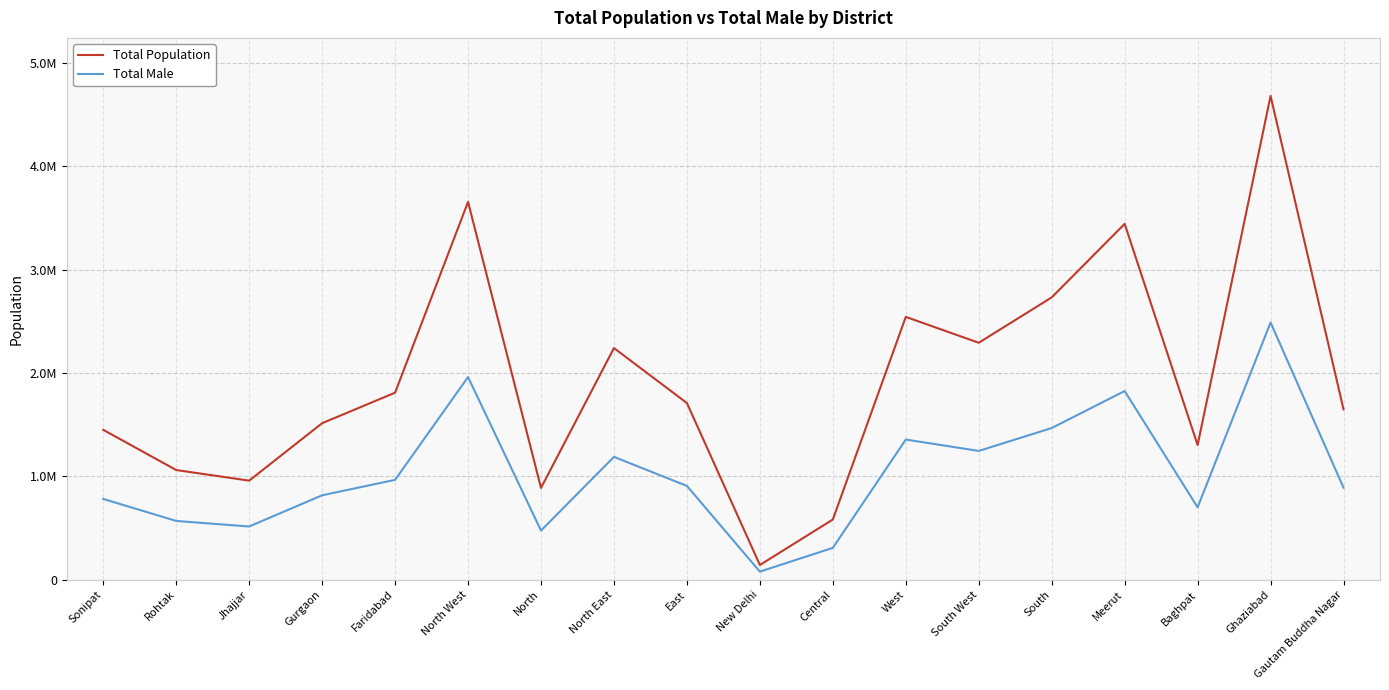

At which category is the sum across all series the highest?

Ghaziabad